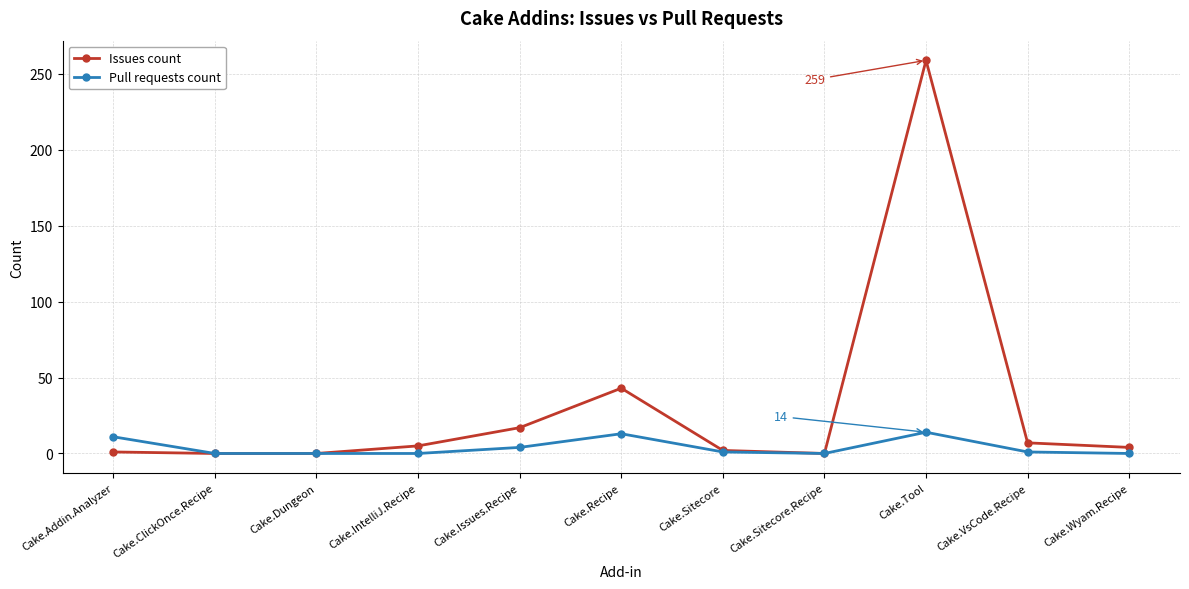

True or false: Issues count has a value of 0 at Cake.ClickOnce.Recipe.

True